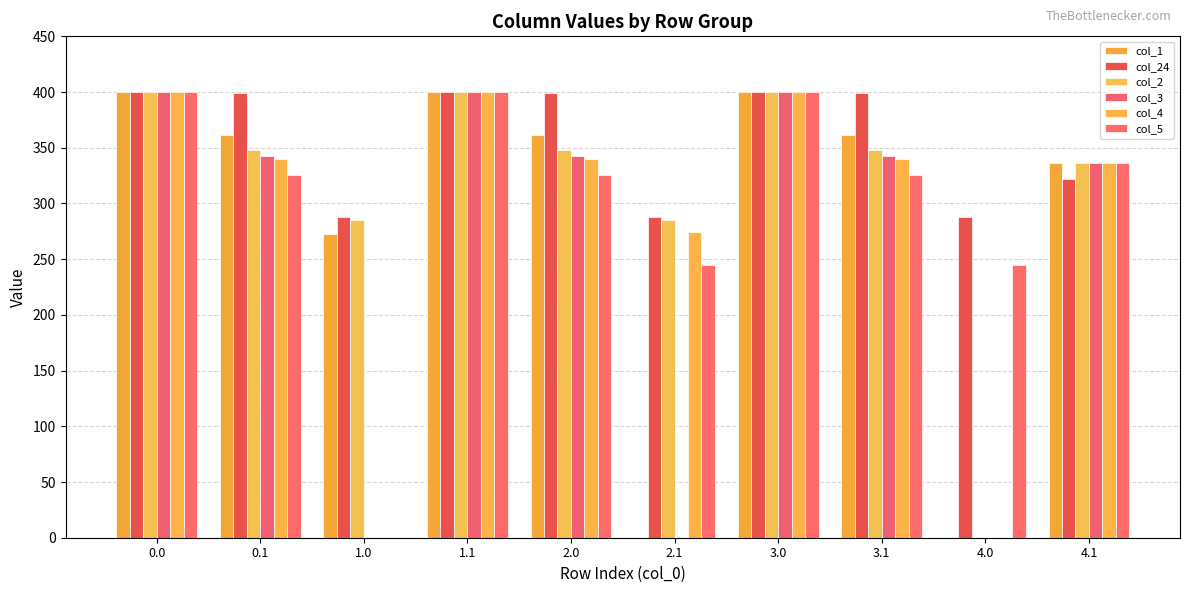

Reading left to right, what are all the values shown in this chart?

col_1: 0.0=400.0	0.1=361.1	1.0=272.7	1.1=400.0	2.0=361.1	2.1=0.0	3.0=400.0	3.1=361.1	4.0=0.0	4.1=336.0
col_24: 0.0=400.0	0.1=399.4	1.0=287.5	1.1=400.0	2.0=399.4	2.1=287.5	3.0=400.0	3.1=399.4	4.0=287.5	4.1=321.7
col_2: 0.0=400.0	0.1=347.9	1.0=285.5	1.1=400.0	2.0=347.9	2.1=285.5	3.0=400.0	3.1=347.9	4.0=0.0	4.1=336.0
col_3: 0.0=400.0	0.1=342.7	1.0=0.0	1.1=400.0	2.0=342.7	2.1=0.0	3.0=400.0	3.1=342.7	4.0=0.0	4.1=336.0
col_4: 0.0=400.0	0.1=339.6	1.0=0.0	1.1=400.0	2.0=339.6	2.1=274.4	3.0=400.0	3.1=339.6	4.0=0.0	4.1=336.0
col_5: 0.0=400.0	0.1=325.7	1.0=0.0	1.1=400.0	2.0=325.7	2.1=245.0	3.0=400.0	3.1=325.7	4.0=245.0	4.1=336.0